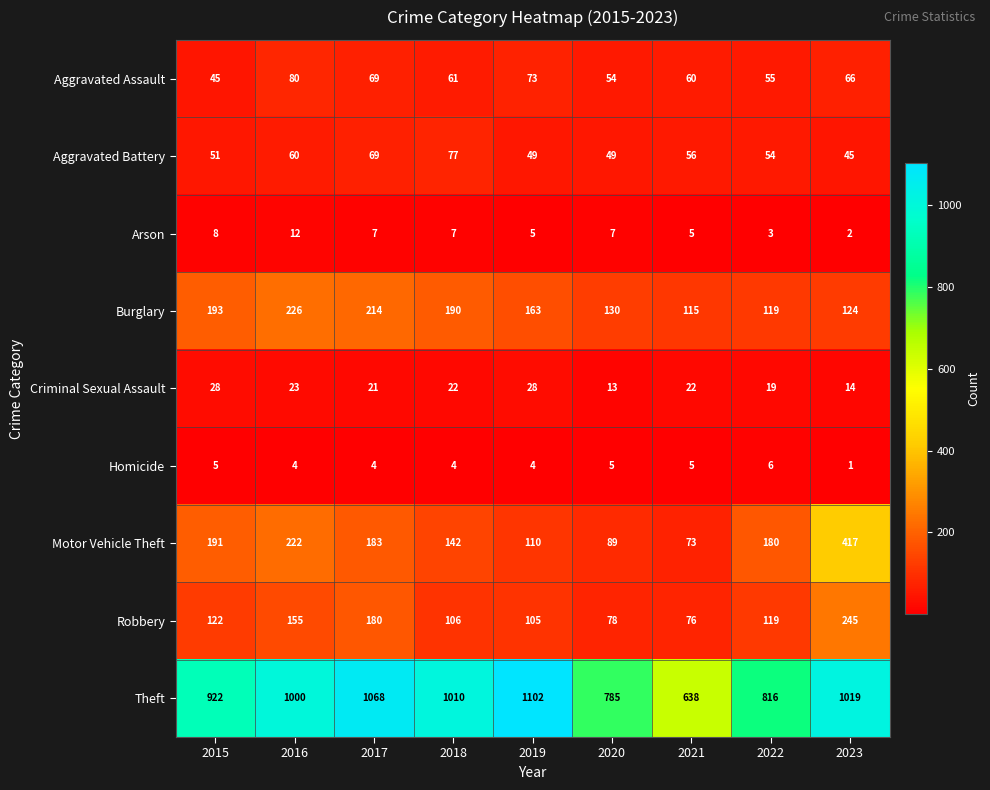

What is the total value across all series at 2021?

1050